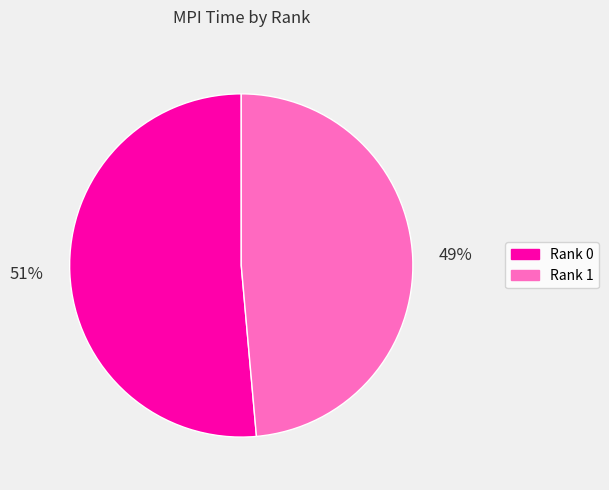

Does any single category account for the majority?

Yes